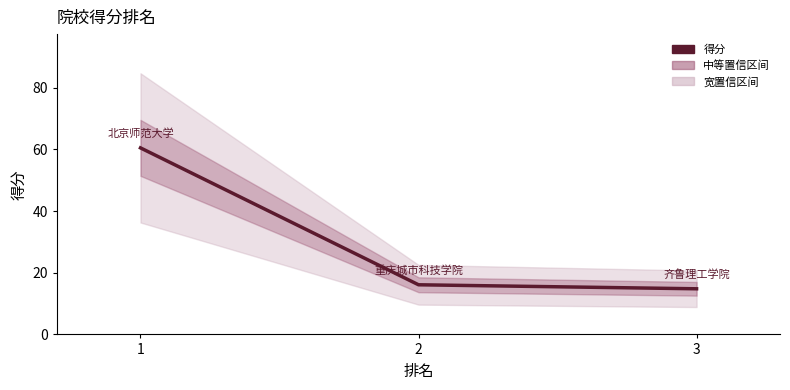

What is the average value?

30.5